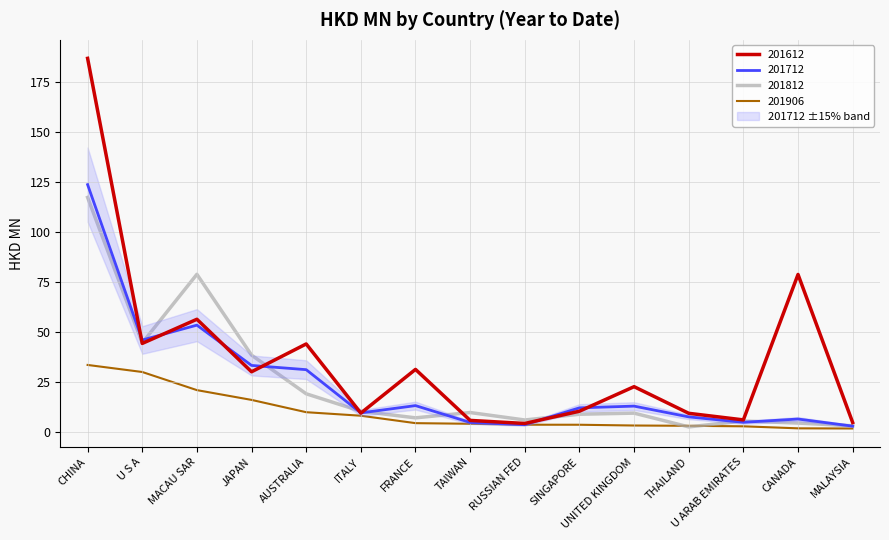

What is the greatest value displayed?

187.0